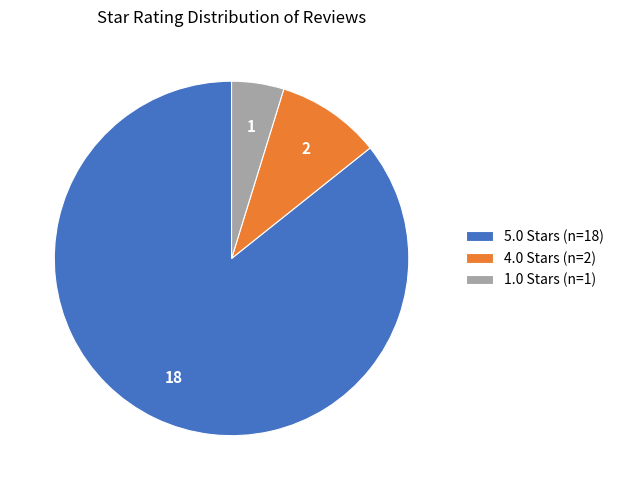

Is there any slice that represents more than half of the pie?

Yes